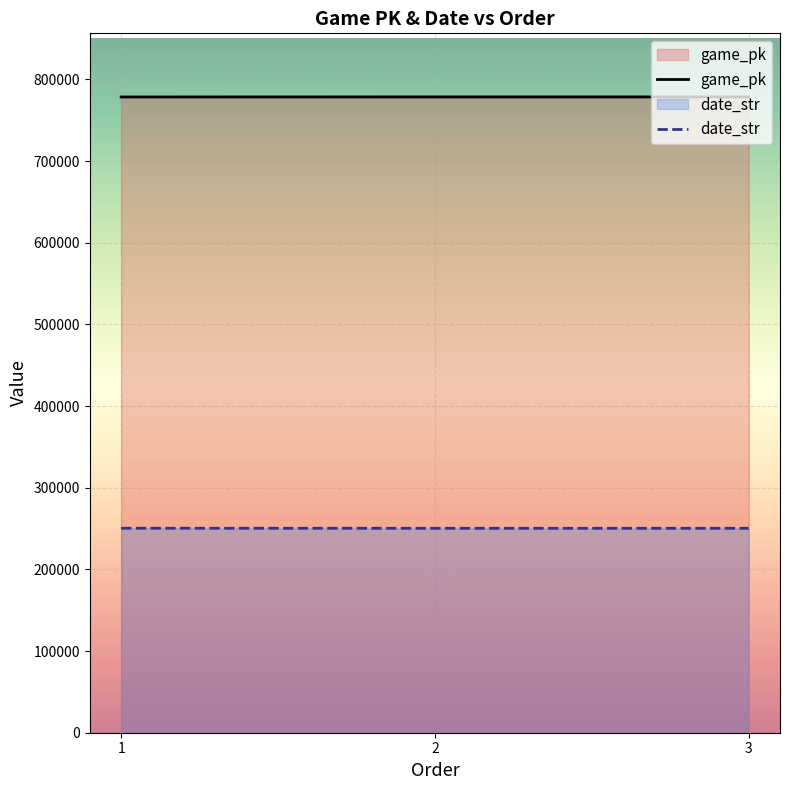

At how many categories does at least one series exceed 358772?

3